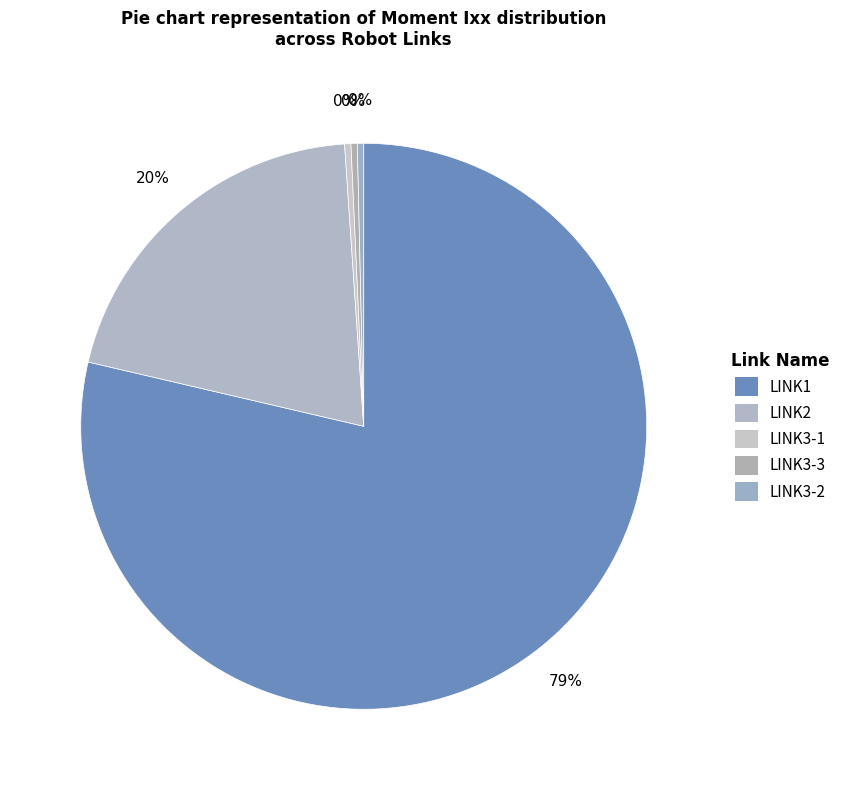

Which slice is the largest?

LINK1